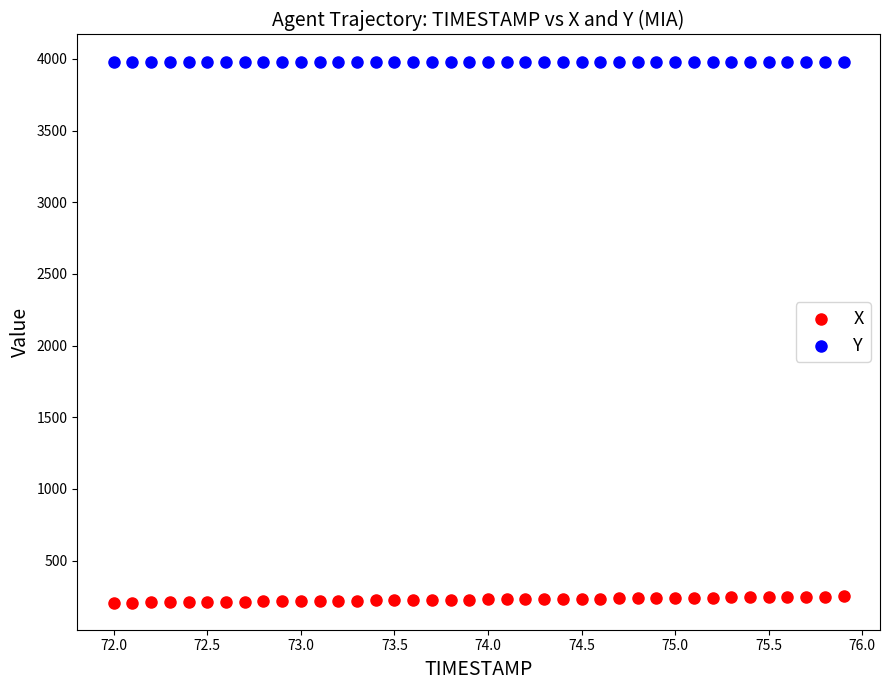

Which series contains the lowest Y value?

X